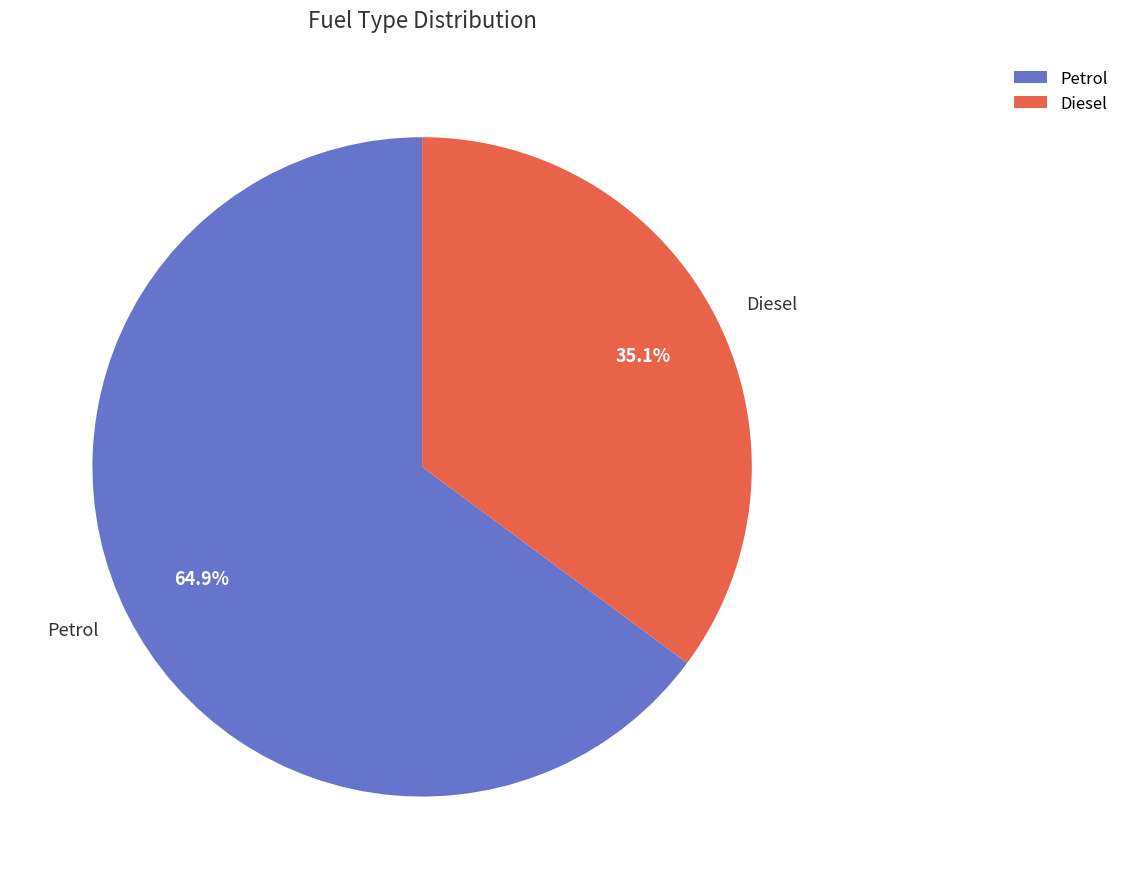

Which slice is the largest?

Petrol